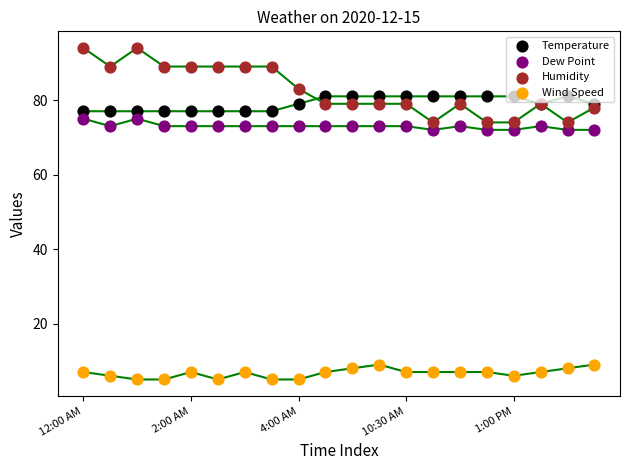

At which category is the sum across all series the highest?

12:00 AM